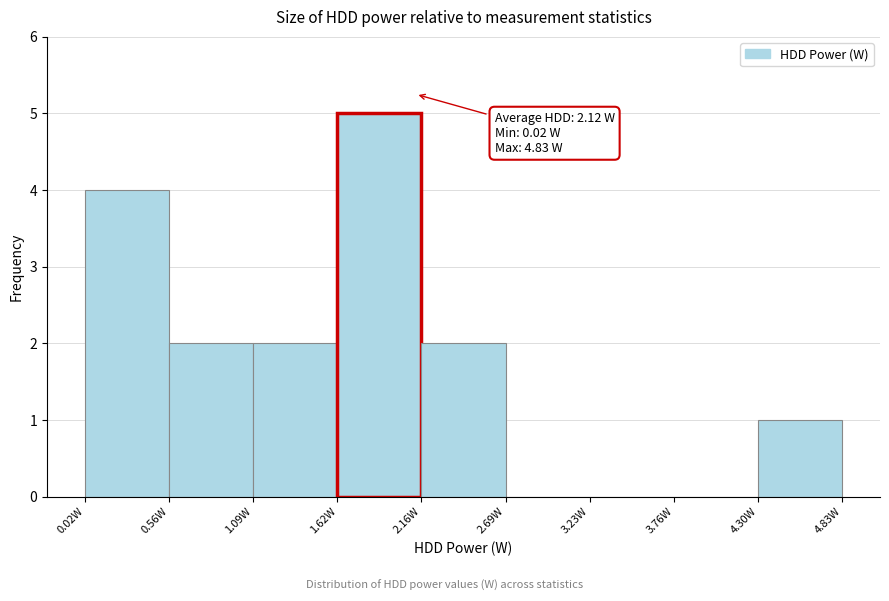

Which range on the x-axis has the tallest bar?

1.6 to 2.2